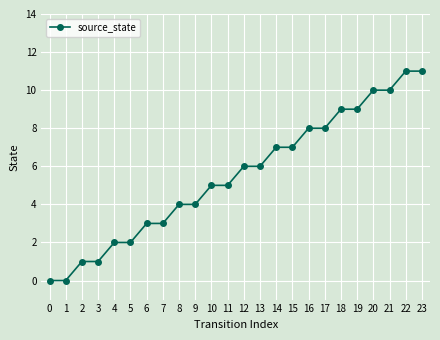

What is the change in value from 9 to 20?

+6